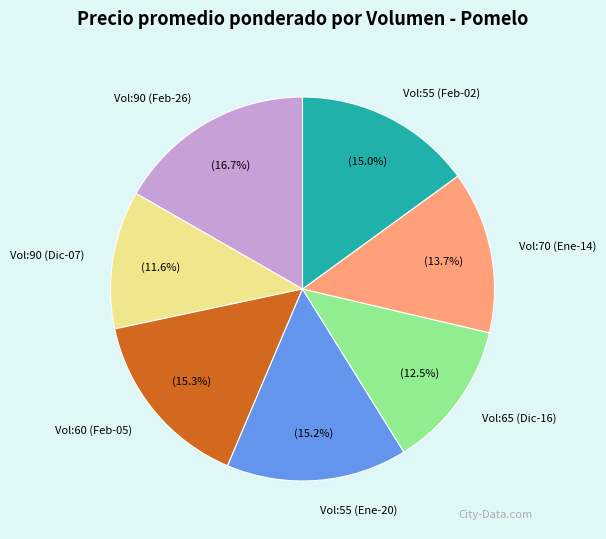

What is the ratio of the value at Vol:55 (Ene-20) to the value at Vol:70 (Ene-14)?

1.1